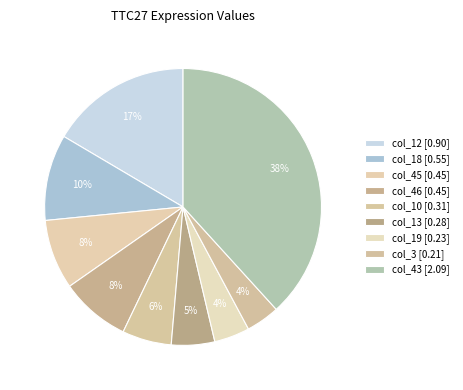

How many segments does this pie chart have?

9